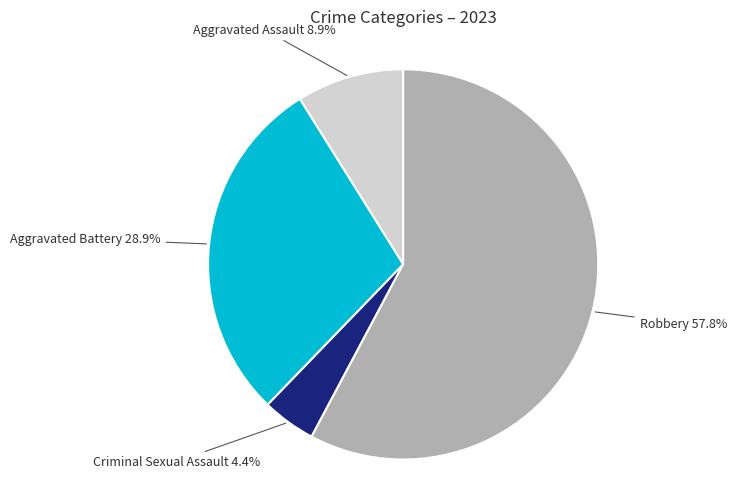

Is there a majority slice in this chart?

Yes